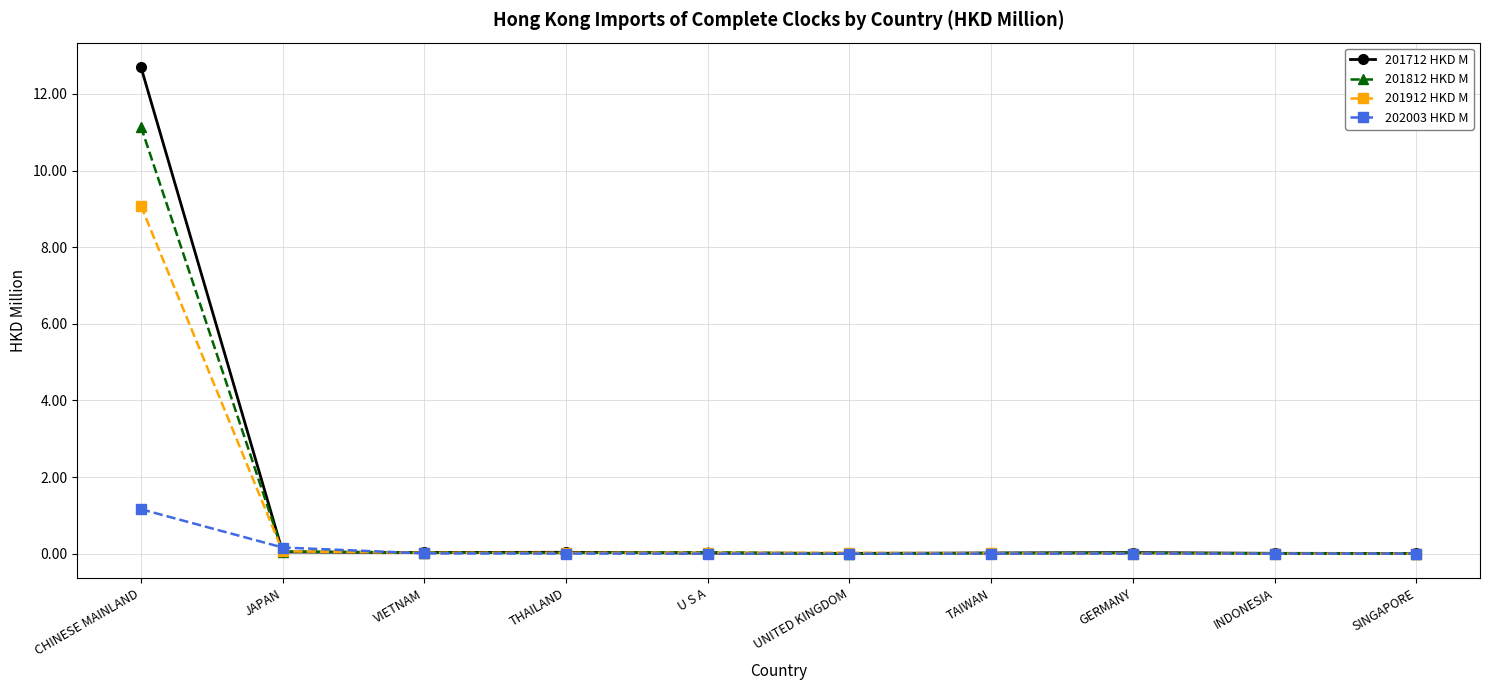

Where do 202003 HKD M and 201712 HKD M first cross each other?

CHINESE MAINLAND and JAPAN